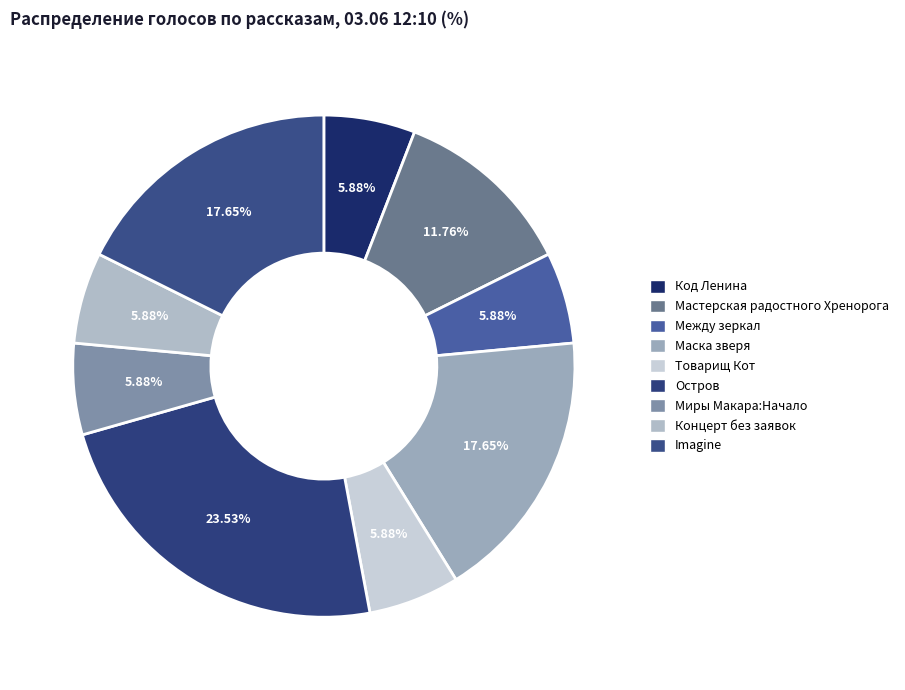

Is Товарищ Кот the majority of the pie?

No